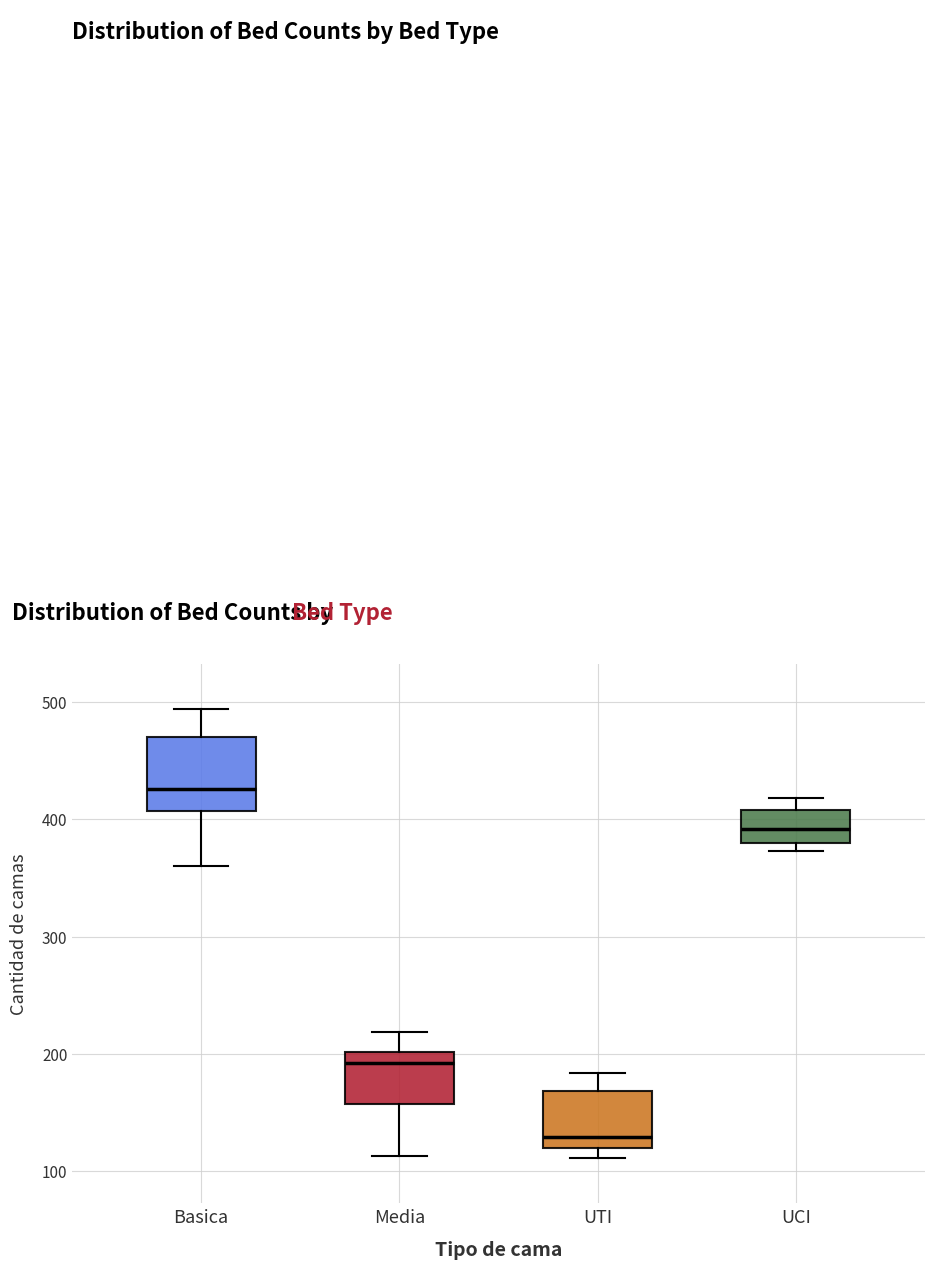

Where is the lower edge of the box for UCI on the y-axis? The values are not printed on the chart, so give them approximately, as read against the axis.

380